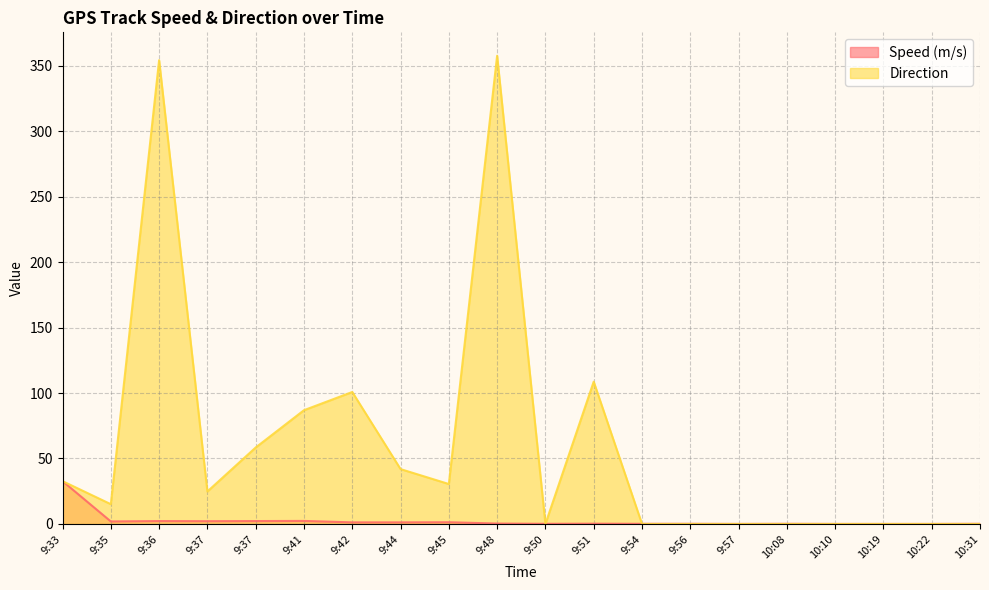

What is the highest value of the Speed (m/s) series?

32.7